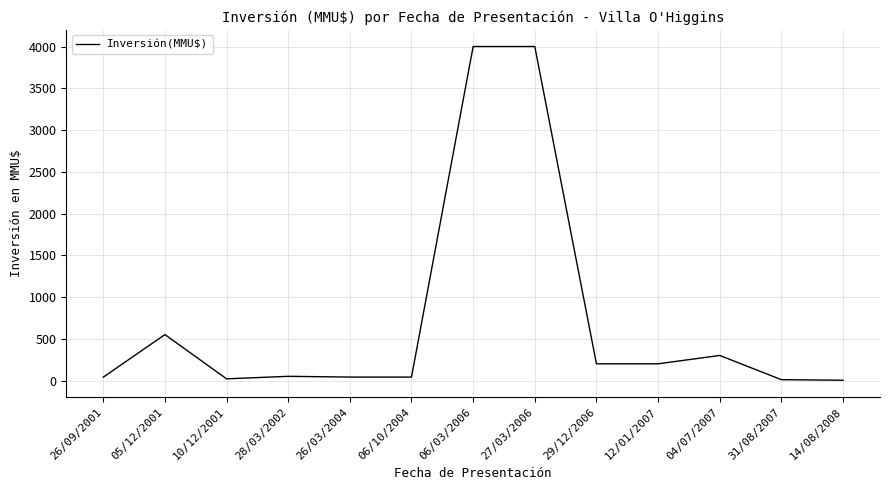

What is the change in value from 28/03/2002 to 29/12/2006?

+150.0